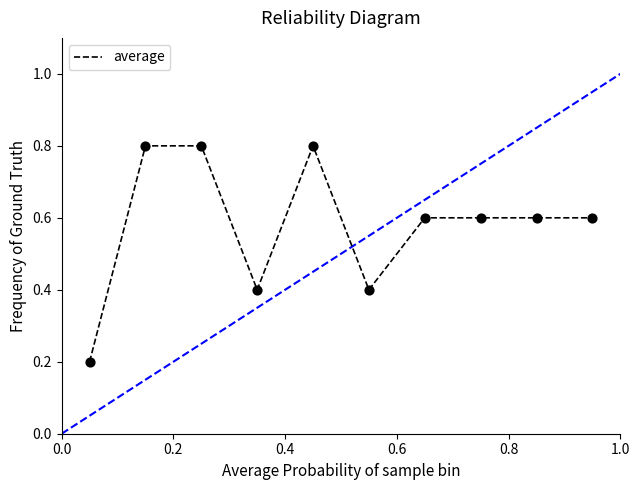

What is the maximum value shown in the chart?

0.8